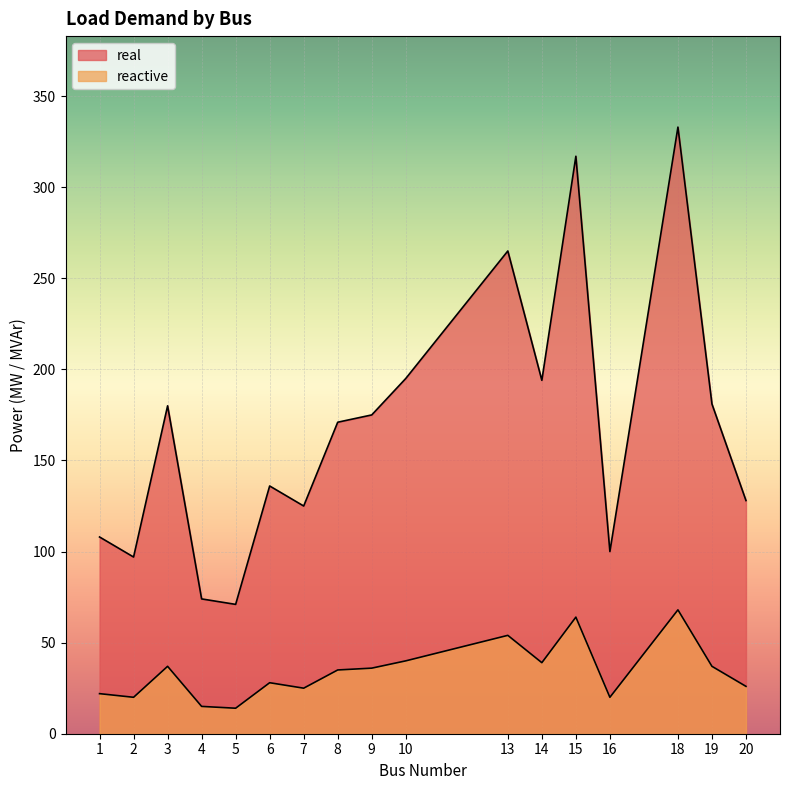

Which series has the widest spread of values?

real